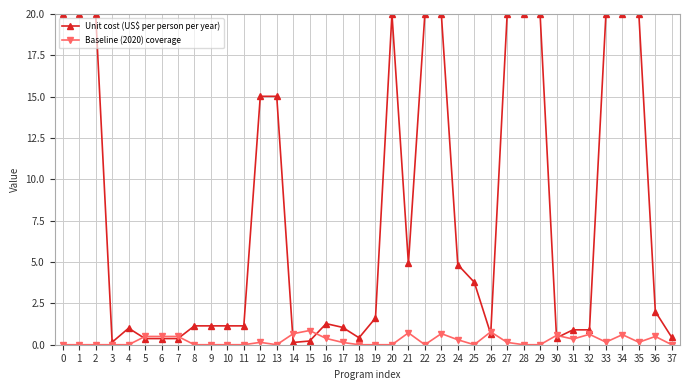

Which series has the largest range (max minus min)?

Unit cost (US$ per person per year)